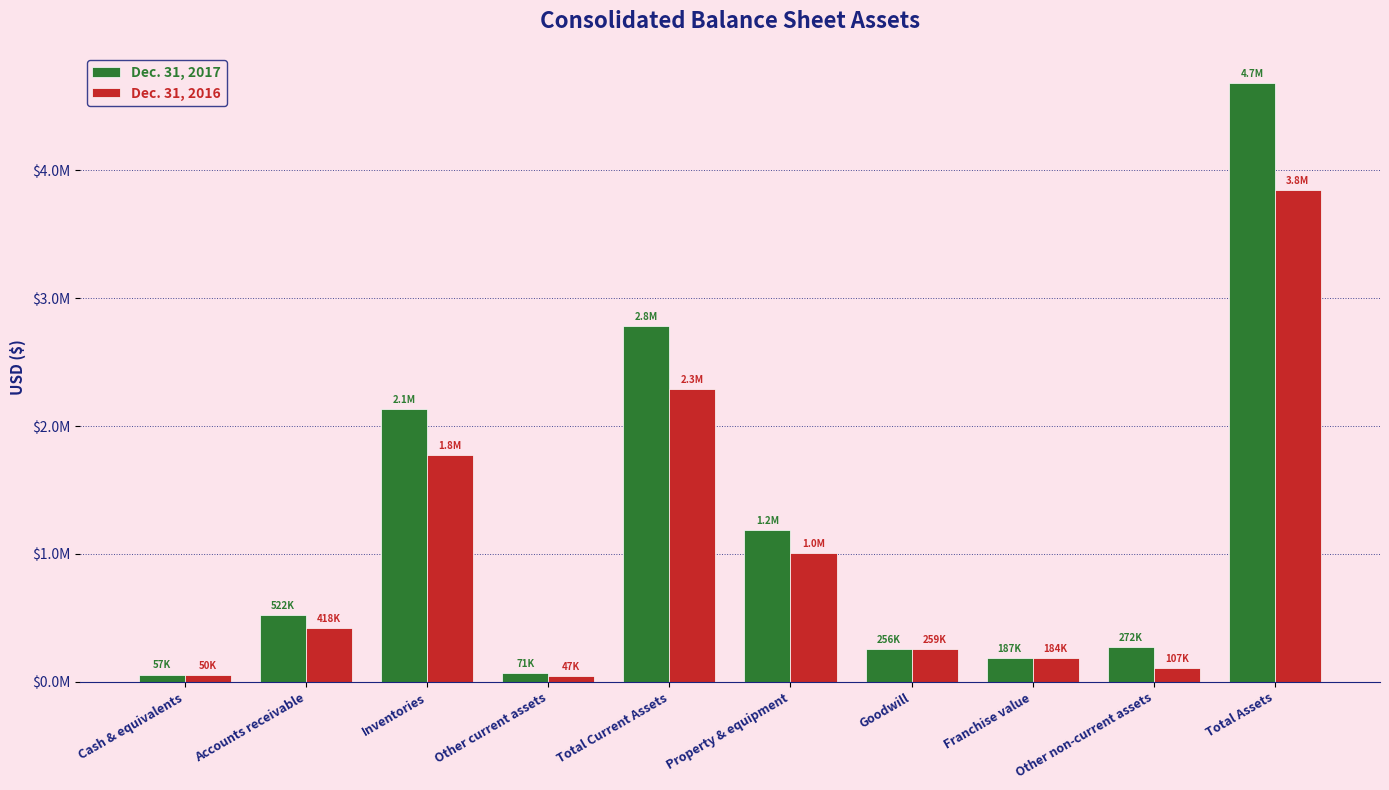

Which category has the highest value in the Dec. 31, 2017 series?

Total Assets